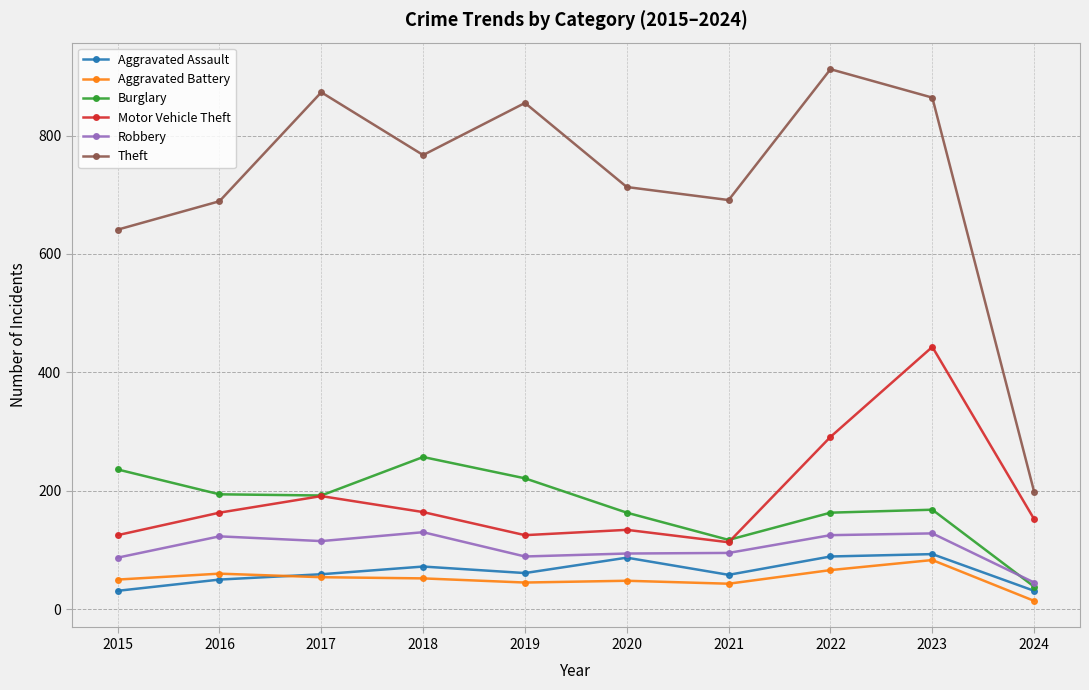

Which series has the largest total across all categories?

Theft